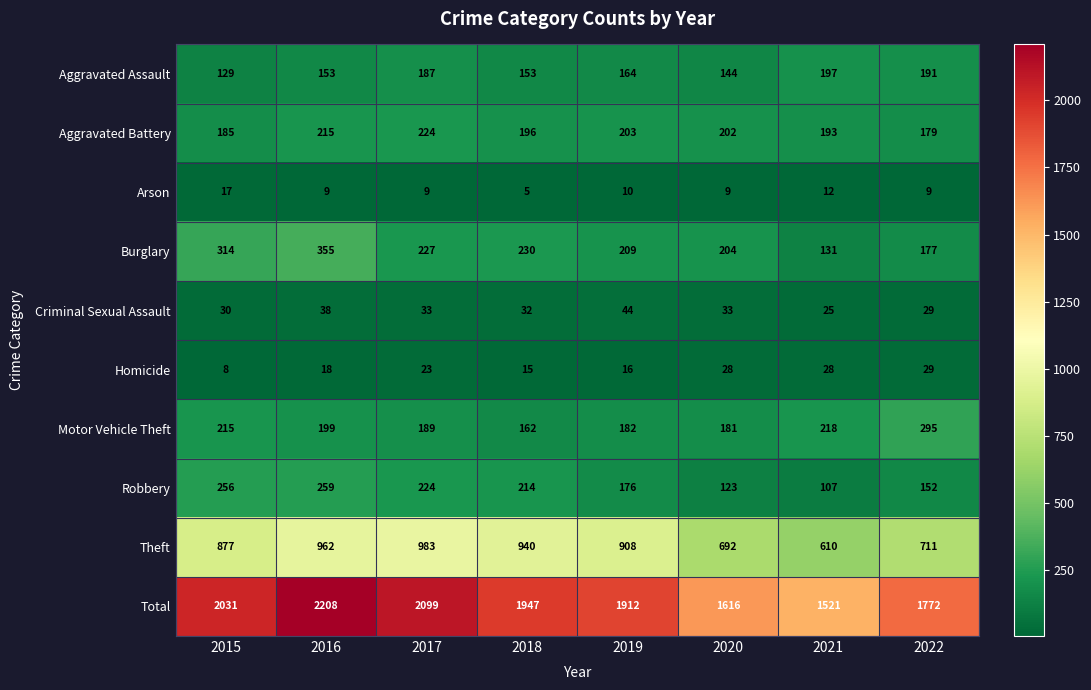

Where is Arson nearest to the value 11?

2019